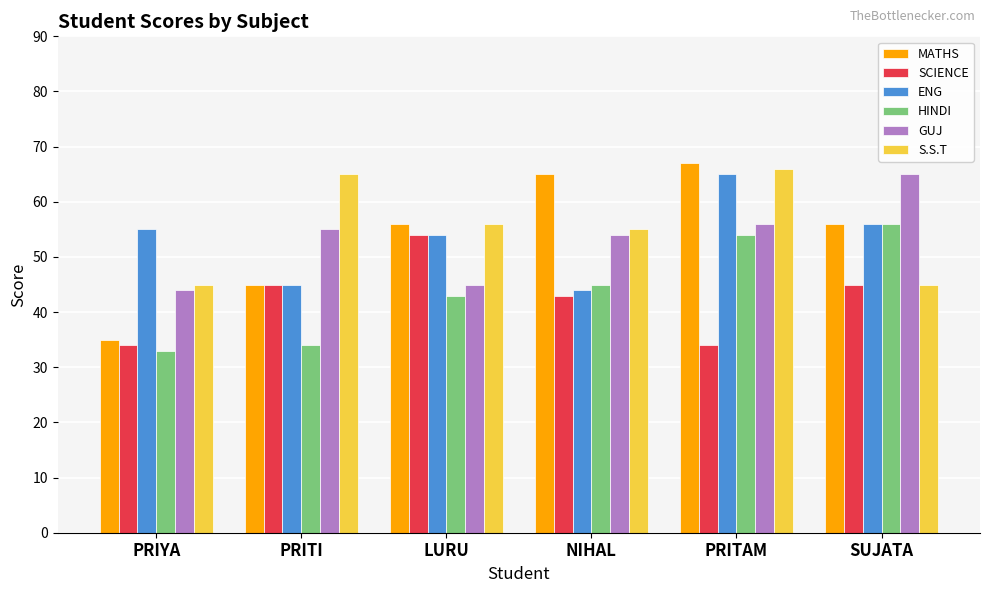

Read the SCIENCE value at LURU, to the nearest 5.

55